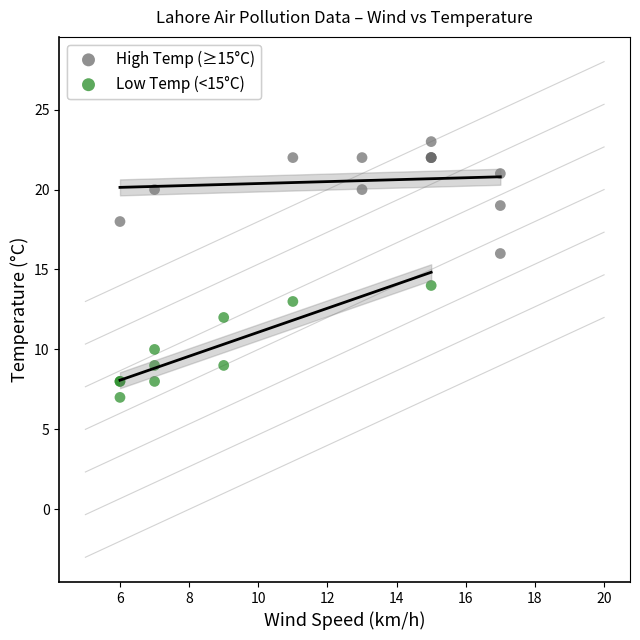

Which series reaches the minimum Y coordinate?

Low Temp (<15°C)